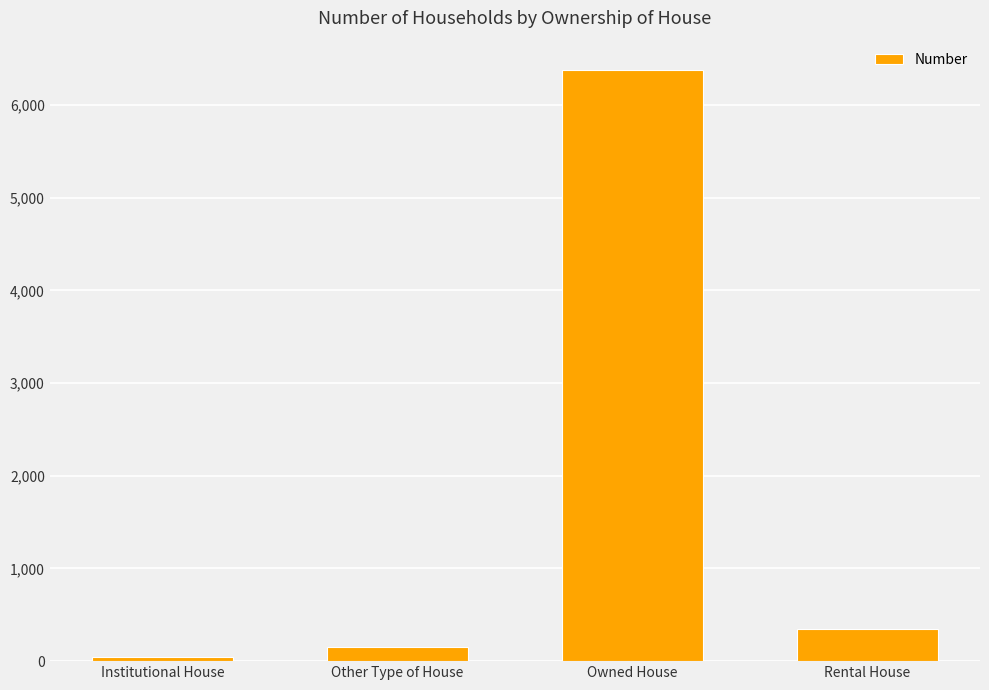

At which label does the data first exceed 350?

Owned House